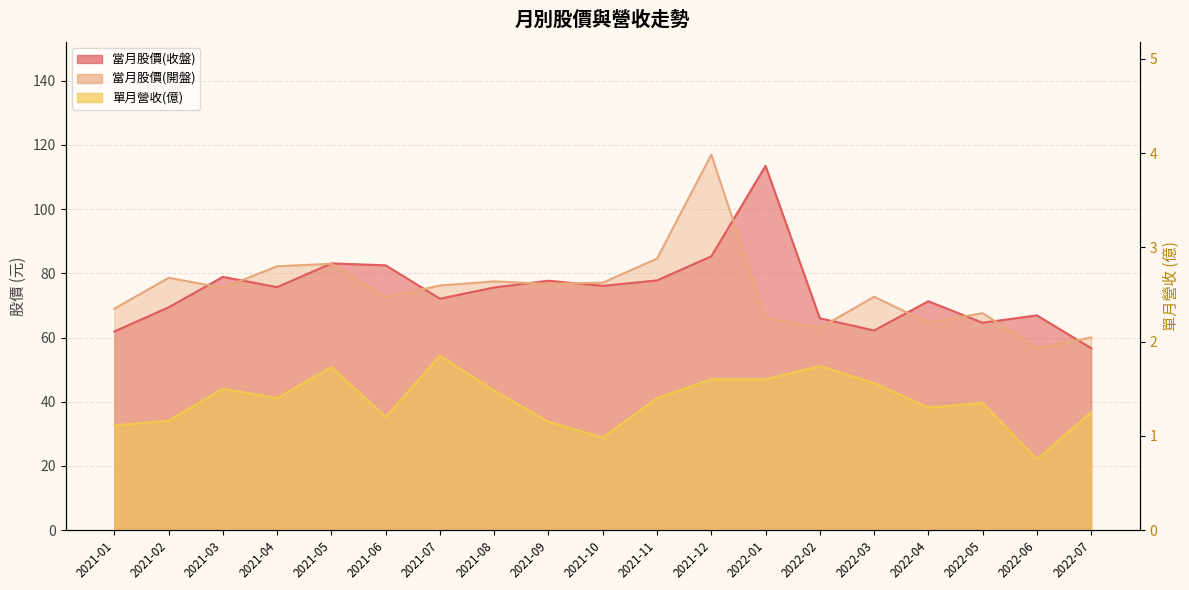

The 單月營收(億) series shows 2.5 at 2021-08. True or false?

False